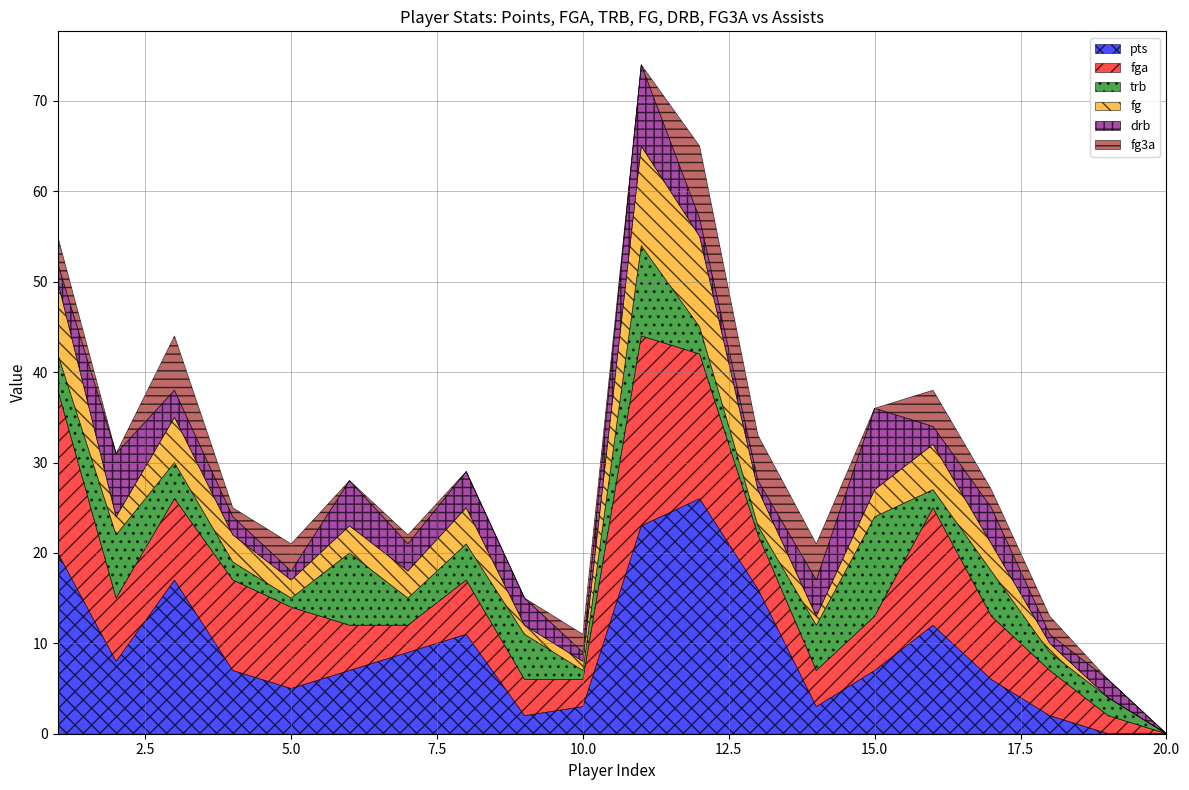

What are all the series names shown in the legend?

pts, fga, trb, fg, drb, fg3a